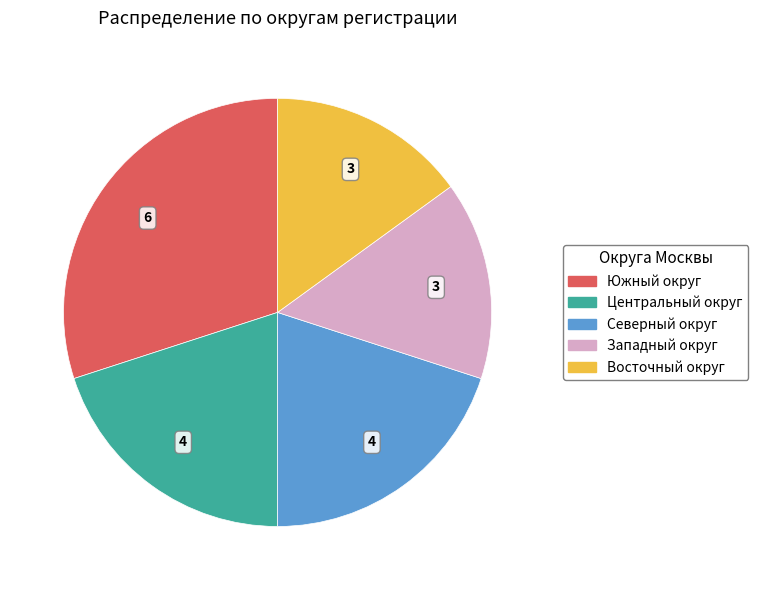

Is there a majority slice in this chart?

No